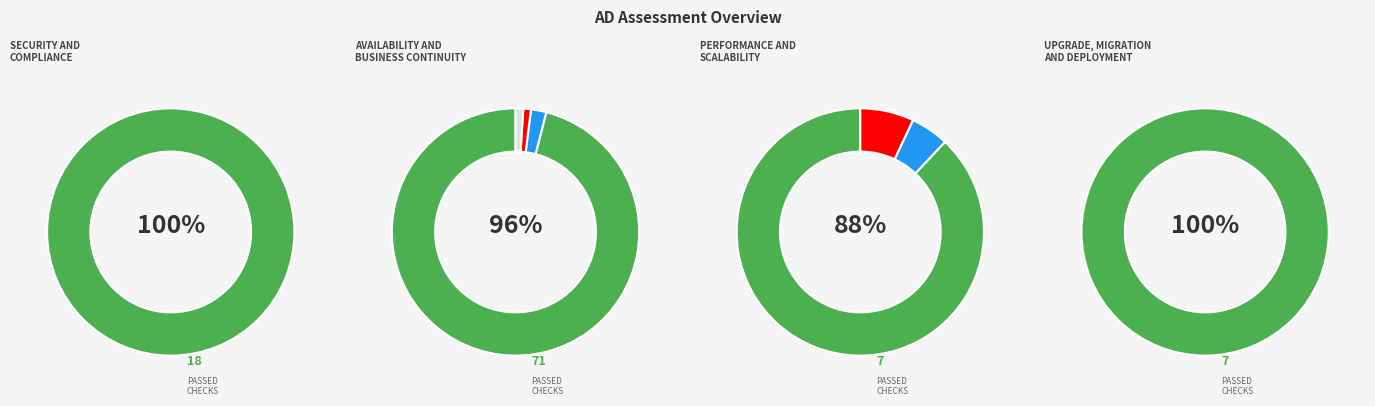

Does 110 represent more than half of the total?

No